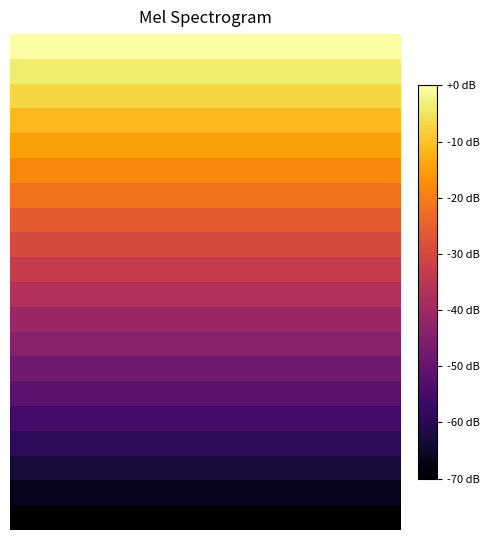

How many data points does each series have?

20